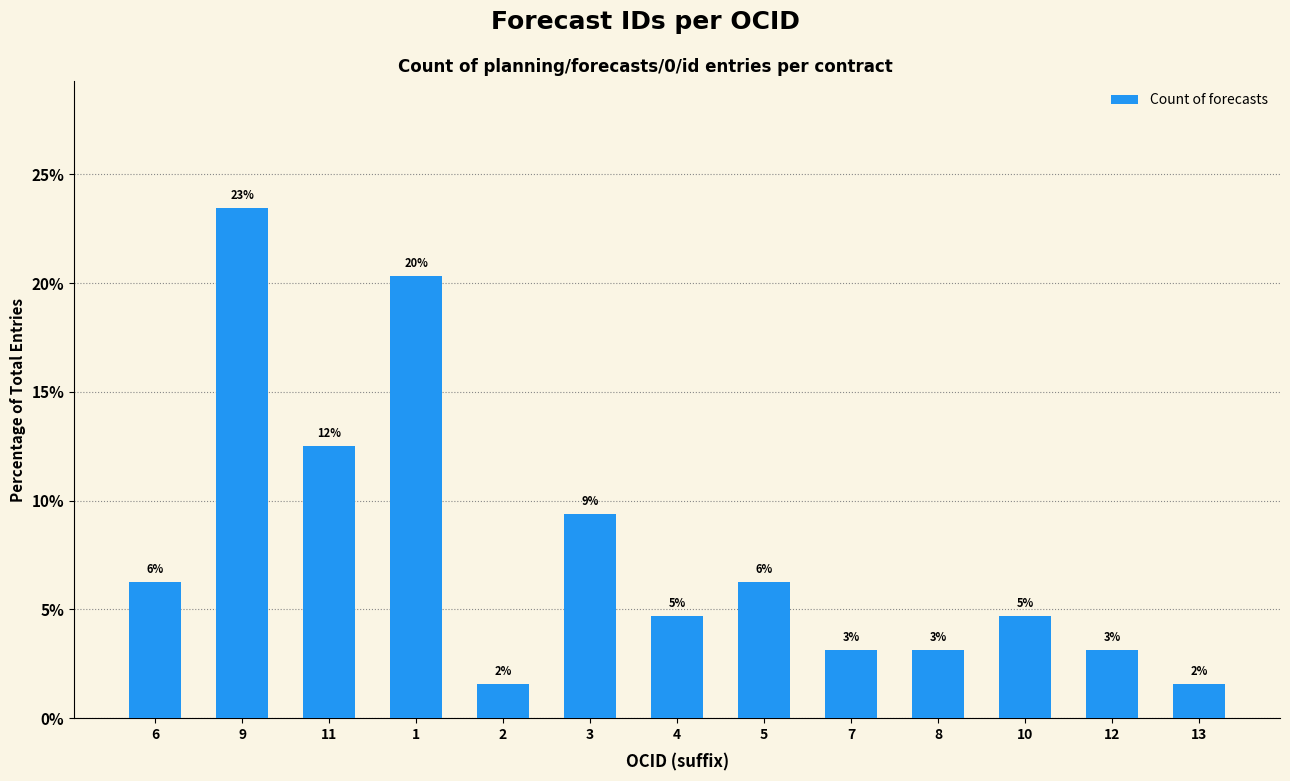

What is the minimum value shown in the chart?

1.6